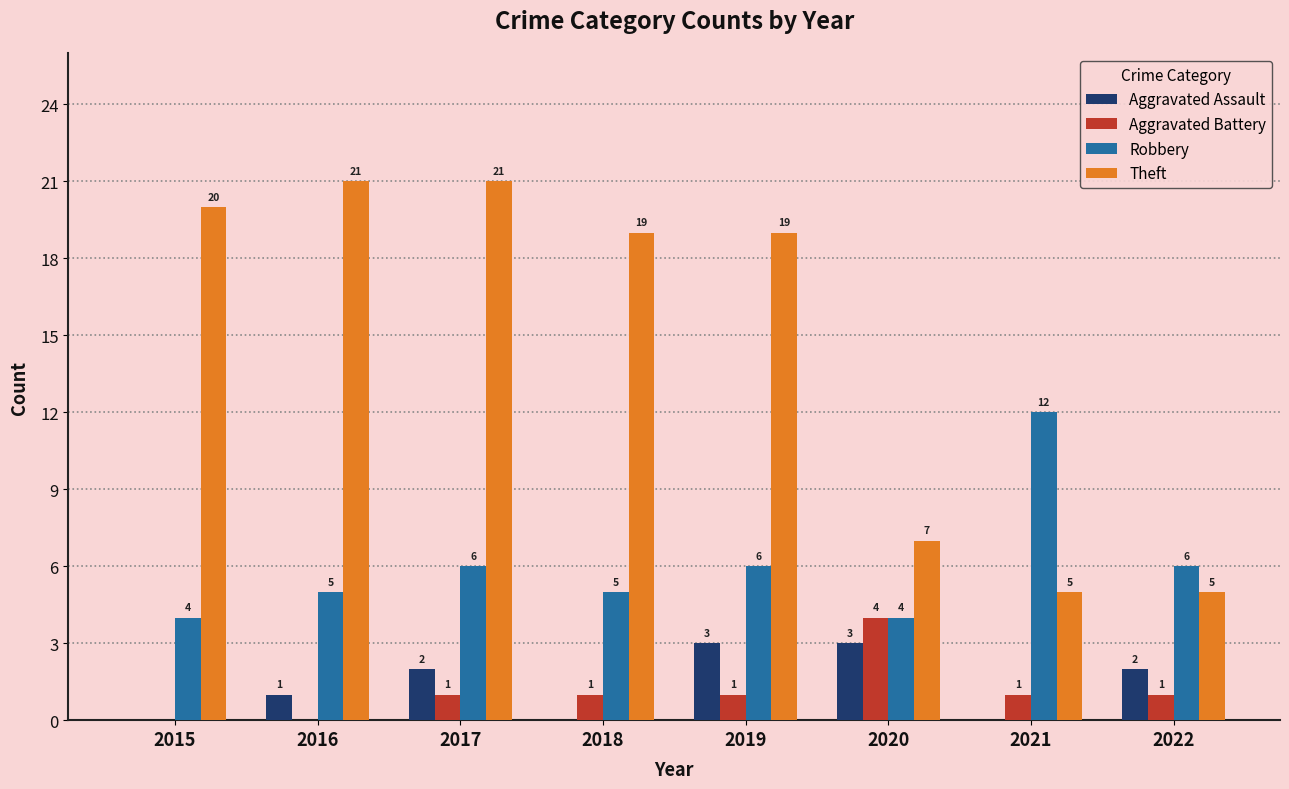

Are the bars horizontal?

No